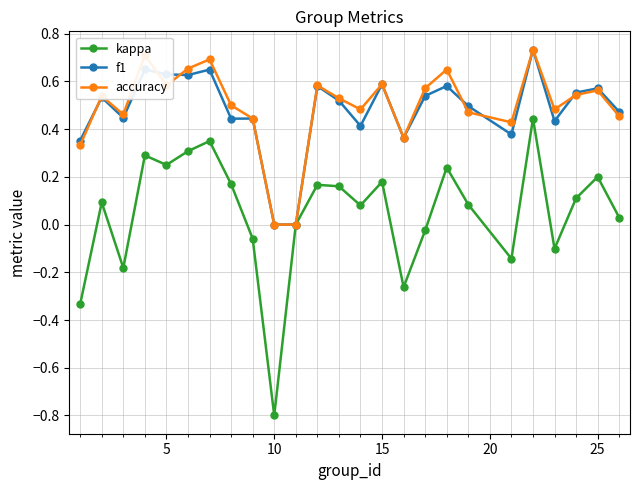

Which series has the widest spread of values?

kappa